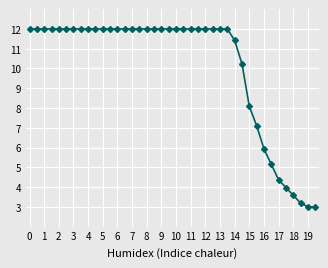

What is the difference between the maximum and minimum values?

9.0